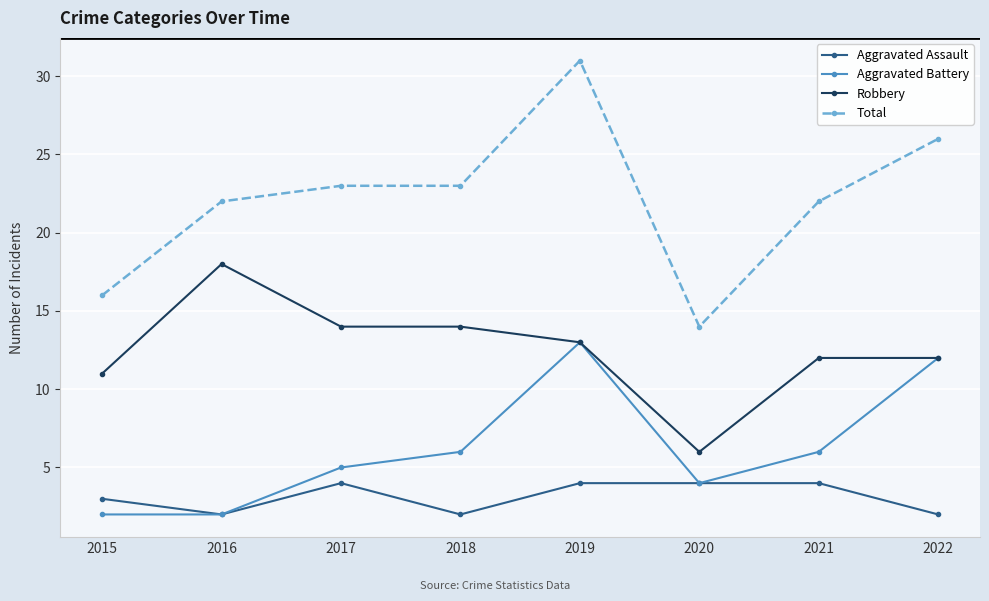

Does the chart have visible grid lines?

Yes